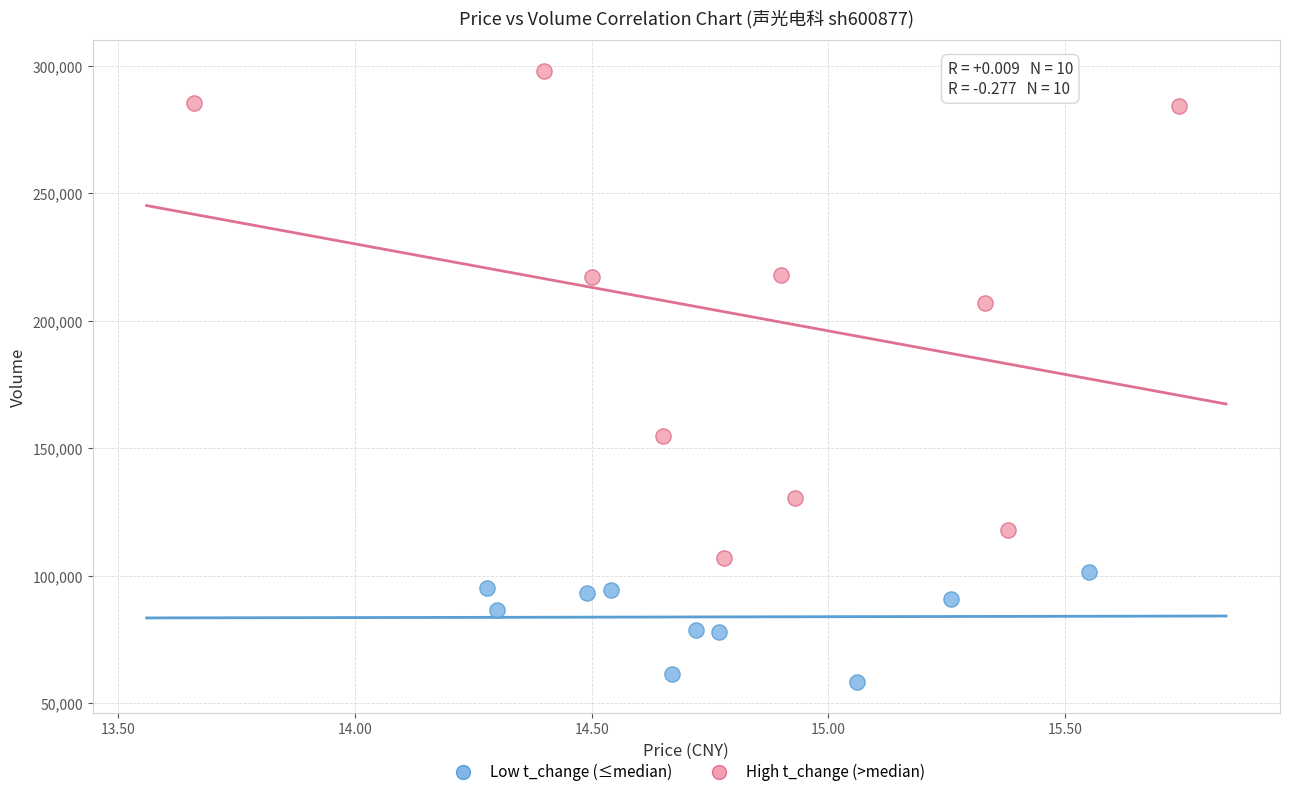

Which series reaches the maximum Y coordinate?

High t_change (>median)